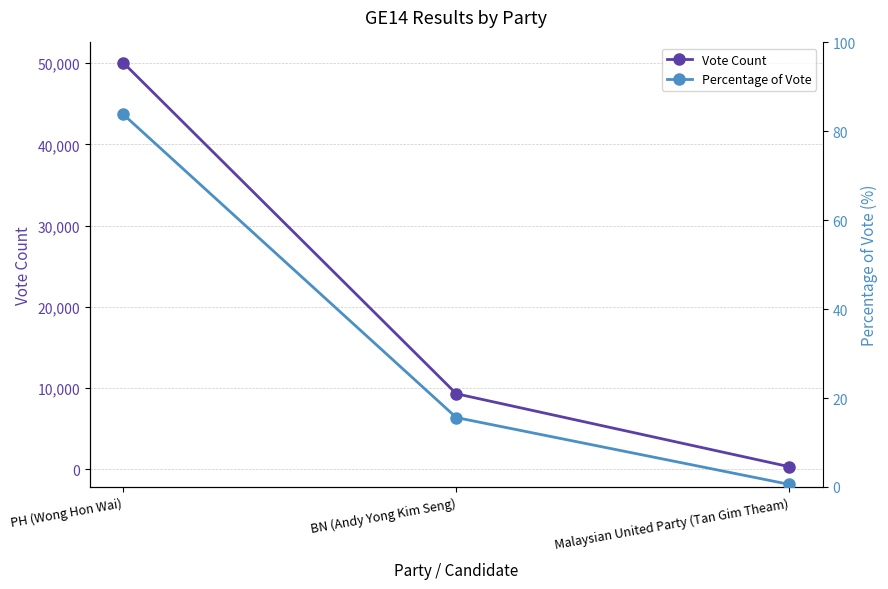

Rank the series by their maximum value, from lowest to highest.

Percentage of Vote, Vote Count